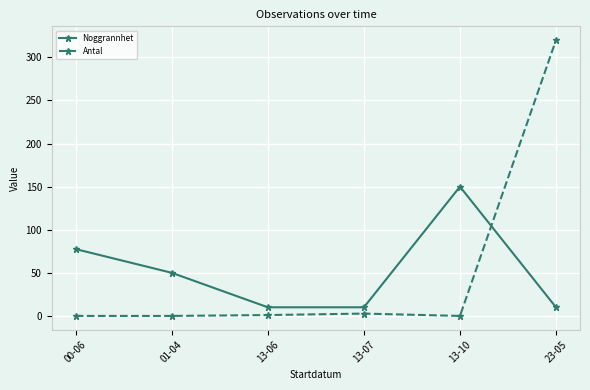

List the series in order of their peak value, highest first.

Antal, Noggrannhet